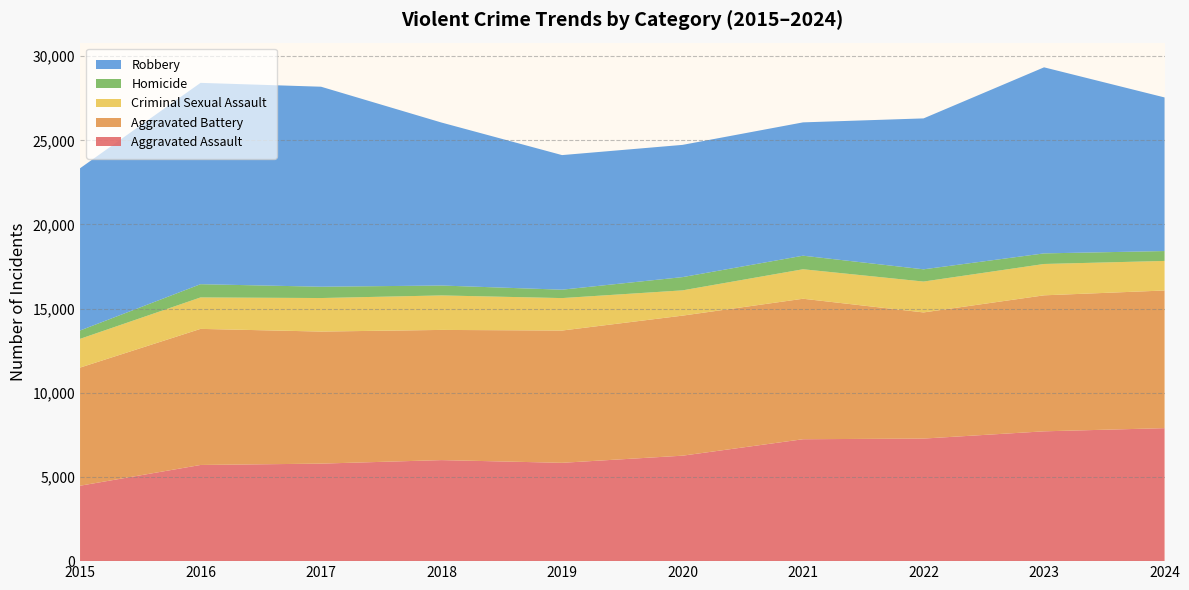

Reading left to right, list all the values displayed in this chart.

Aggravated Assault: 4480	5713	5793	6002	5841	6265	7242	7281	7712	7900
Aggravated Battery: 7018	8085	7845	7734	7858	8320	8346	7494	8079	8178
Criminal Sexual Assault: 1707	1868	1992	2049	1928	1501	1752	1834	1862	1756
Homicide: 496	786	672	588	499	787	805	727	629	587
Robbery: 9638	11960	11881	9681	7995	7855	7920	8965	11053	9125